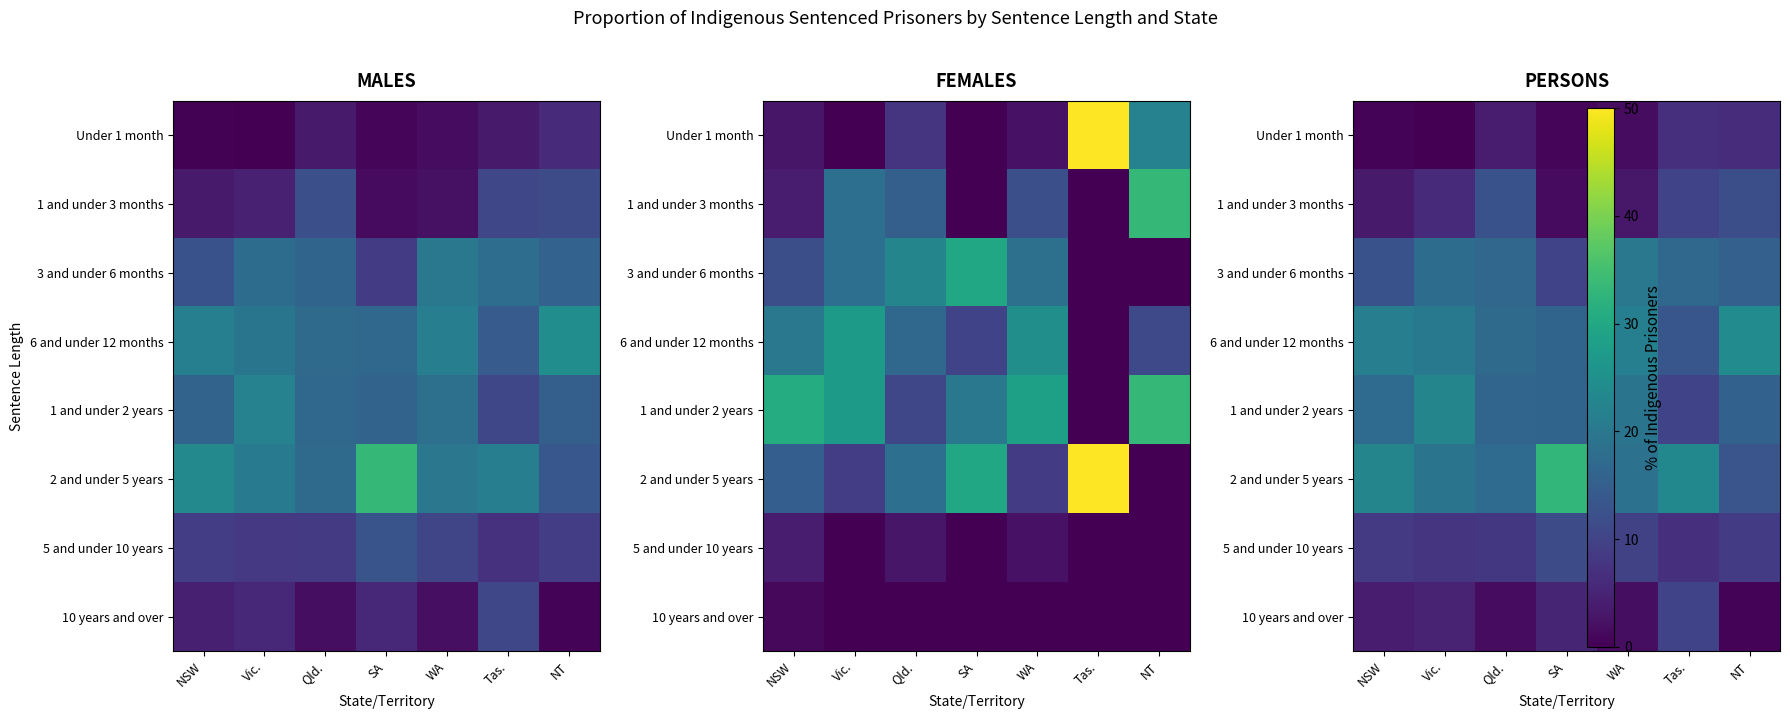

The 3 and under 6 months series shows 24.9 at Tas.. True or false?

False